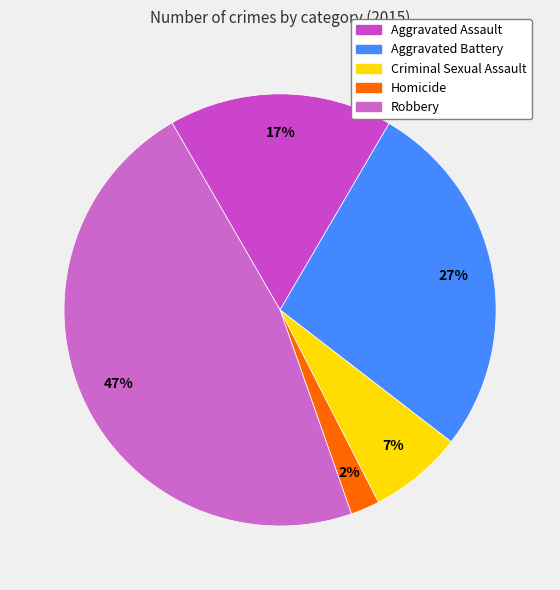

Which slice is the smallest?

Homicide